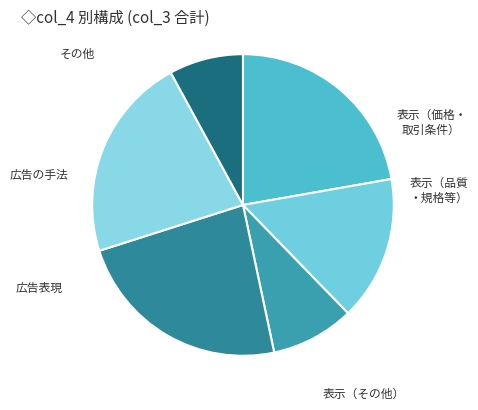

Is there a majority slice in this chart?

No